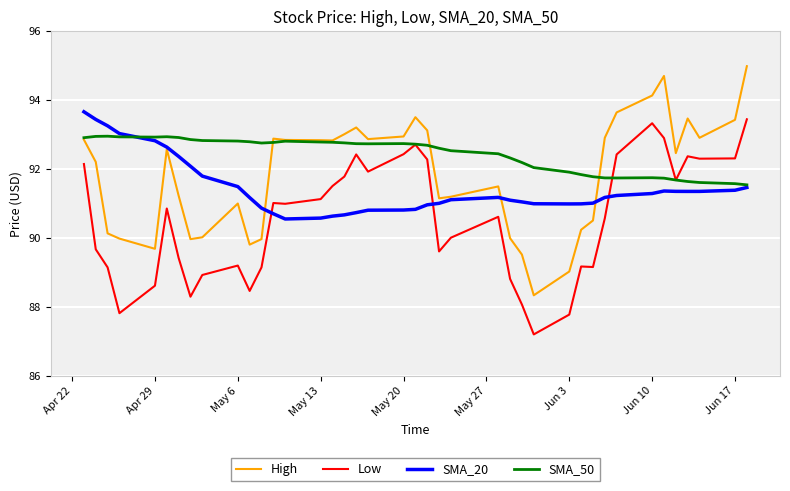

What is the greatest value displayed?

95.0